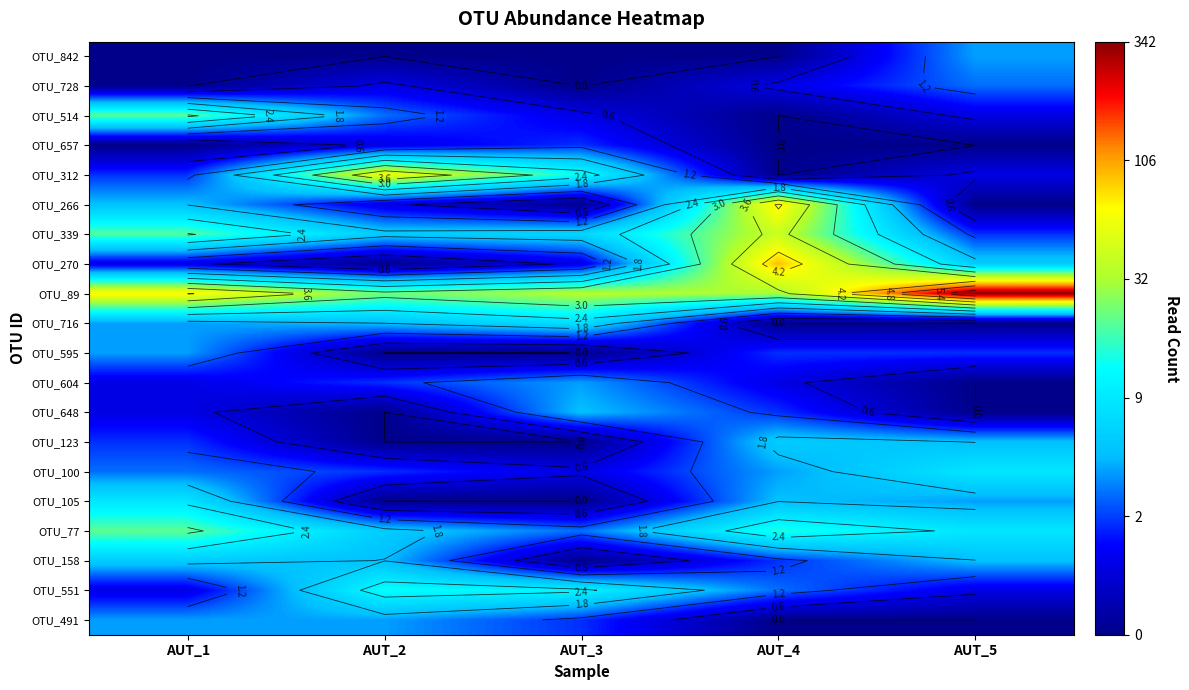

What is the sum of the OTU_728 values at AUT_5 and AUT_2?

2.1